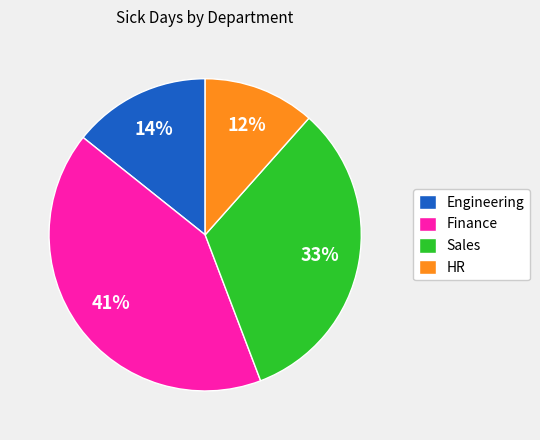

Which has a higher value, Engineering or Sales?

Sales